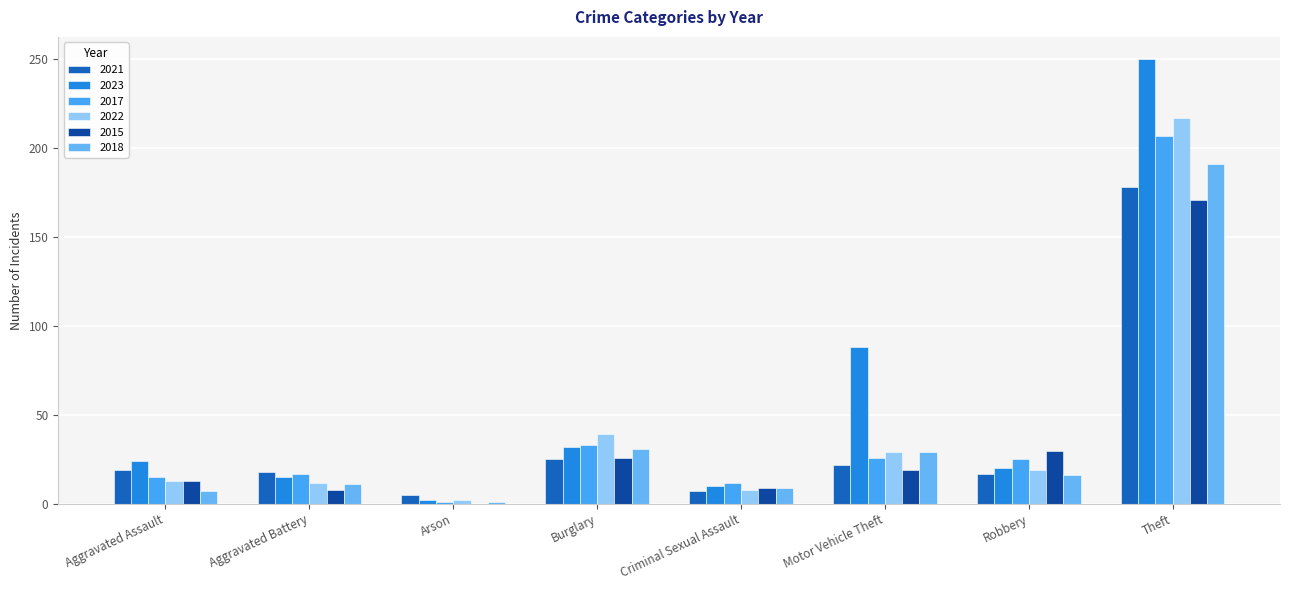

At which label does 2021 reach its minimum?

Arson